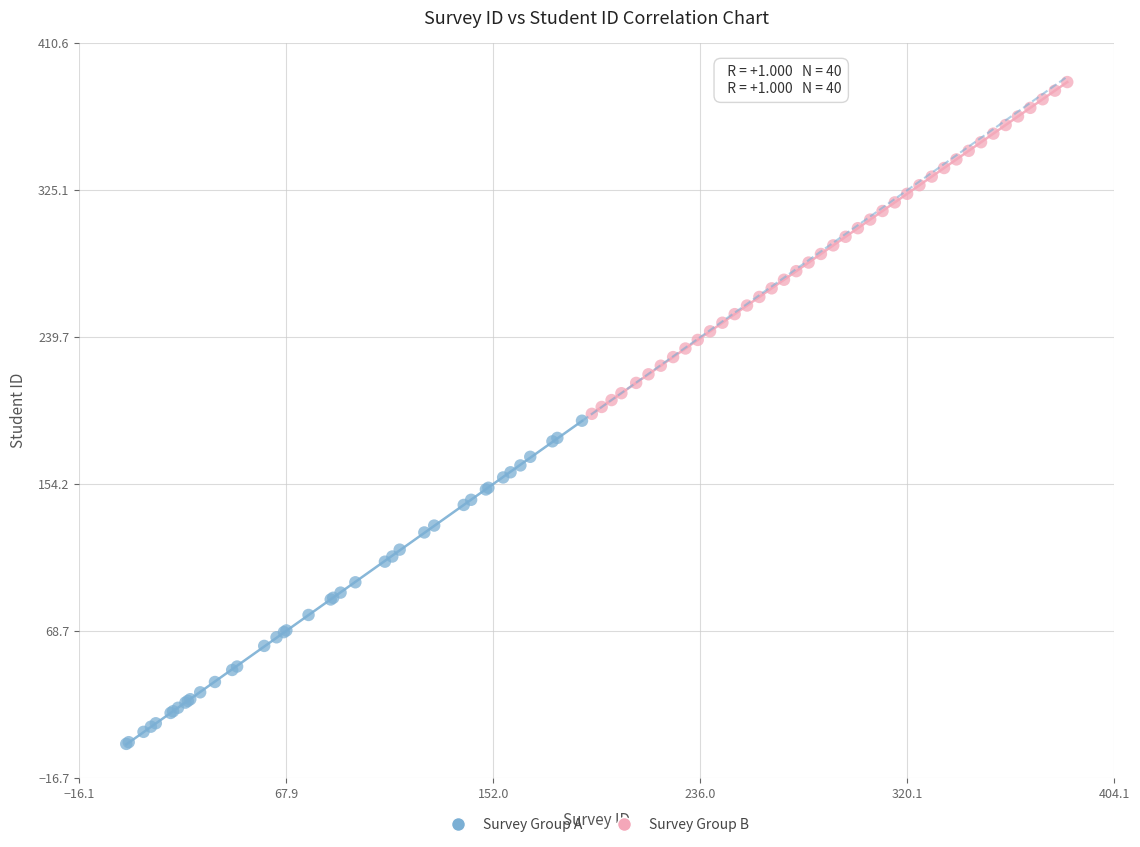

Which series contains the highest Y value?

Survey Group B